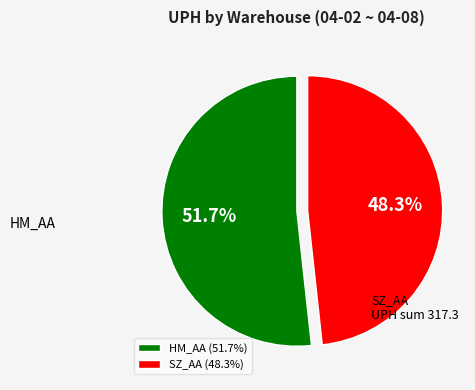

To the nearest percent, what is the difference between the largest and smallest slice percentages?

3%